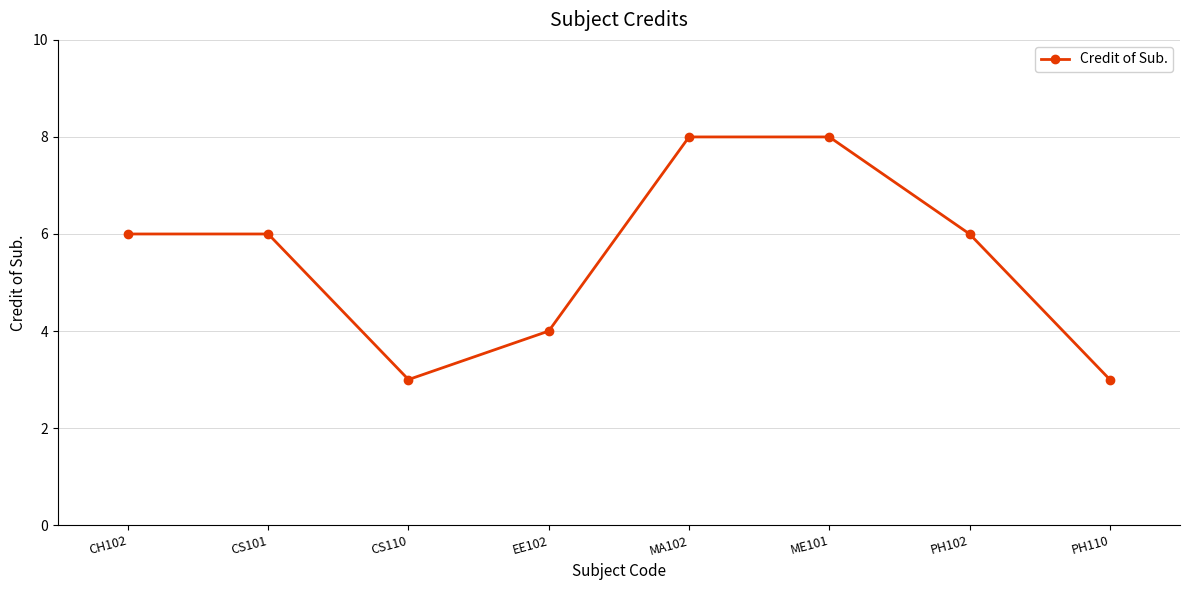

How many values are between 4 and 8?

6